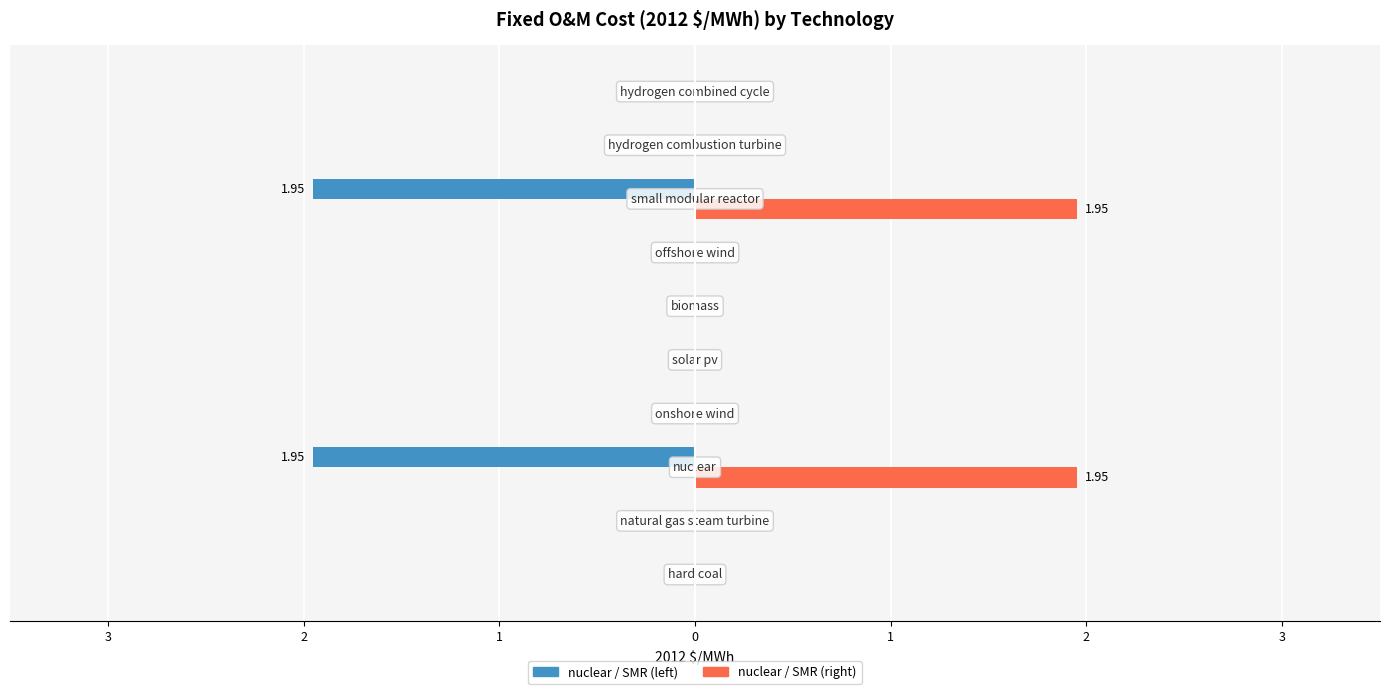

Are the bars grouped side by side (vs. stacked)?

Yes